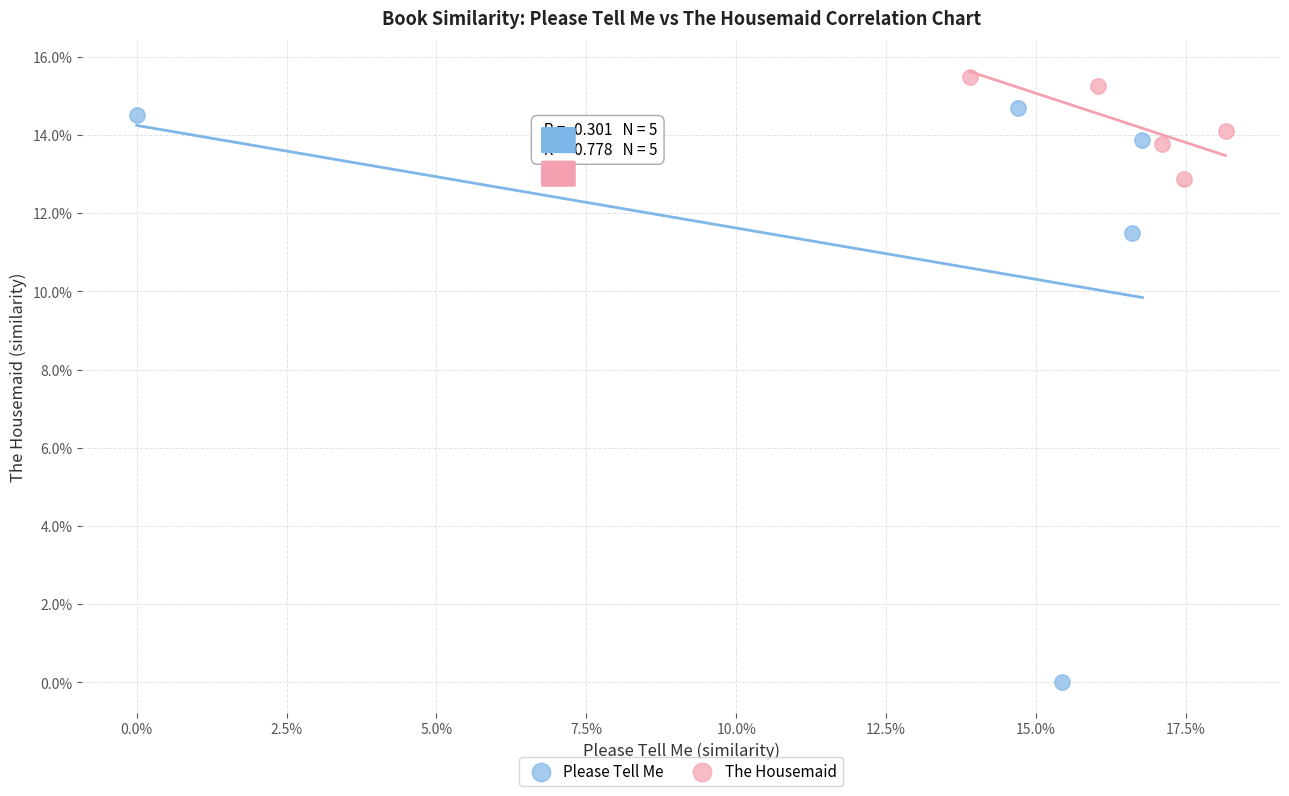

Which series has the widest spread of Y values?

Please Tell Me